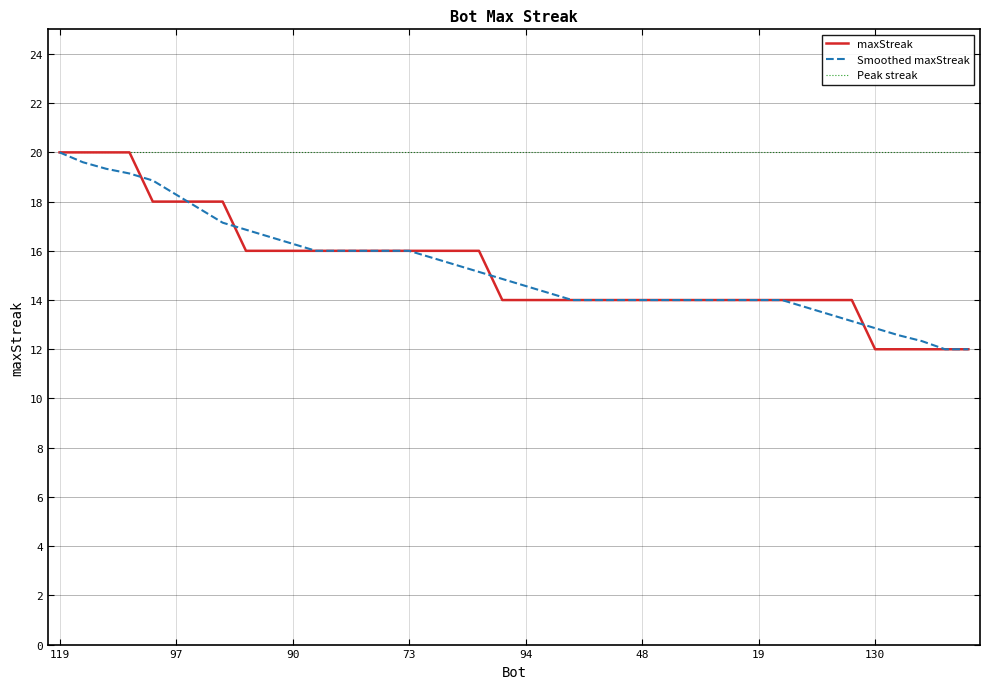

Reading right to left, extract all data points from this chart.

maxStreak: 12.0	12.0	12.0	12.0	12.0	14.0	14.0	14.0	14.0	14.0	14.0	14.0	14.0	14.0	14.0	14.0	14.0	14.0	14.0	14.0	14.0	16.0	16.0	16.0	16.0	16.0	16.0	16.0	16.0	16.0	16.0	16.0	18.0	18.0	18.0	18.0	20.0	20.0	20.0	20.0
Smoothed maxStreak: 12.0	12.0	12.3	12.6	12.9	13.1	13.4	13.7	14.0	14.0	14.0	14.0	14.0	14.0	14.0	14.0	14.0	14.0	14.3	14.6	14.9	15.1	15.4	15.7	16.0	16.0	16.0	16.0	16.0	16.3	16.6	16.9	17.1	17.7	18.3	18.9	19.1	19.3	19.6	20.0
Peak streak: 20.0	20.0	20.0	20.0	20.0	20.0	20.0	20.0	20.0	20.0	20.0	20.0	20.0	20.0	20.0	20.0	20.0	20.0	20.0	20.0	20.0	20.0	20.0	20.0	20.0	20.0	20.0	20.0	20.0	20.0	20.0	20.0	20.0	20.0	20.0	20.0	20.0	20.0	20.0	20.0